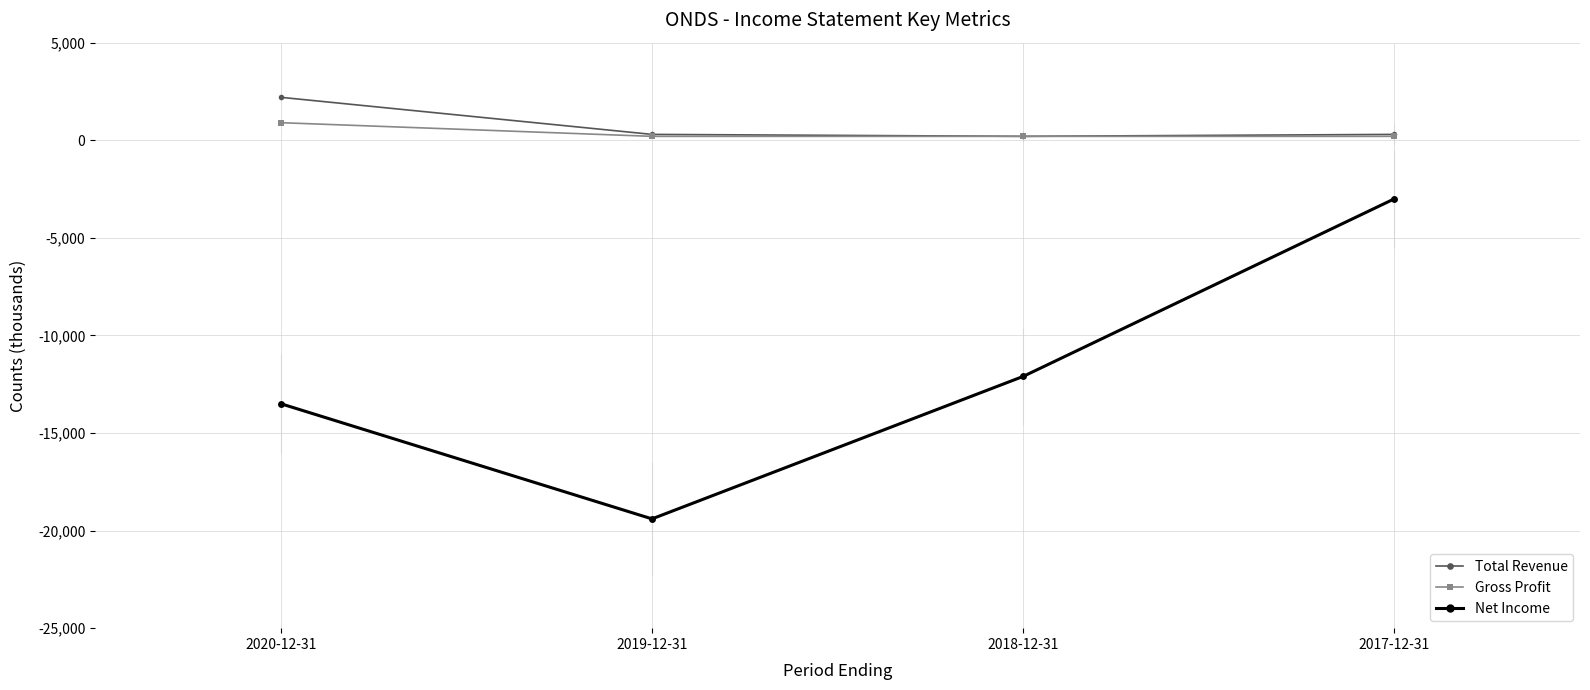

Which series has the largest total across all categories?

Total Revenue